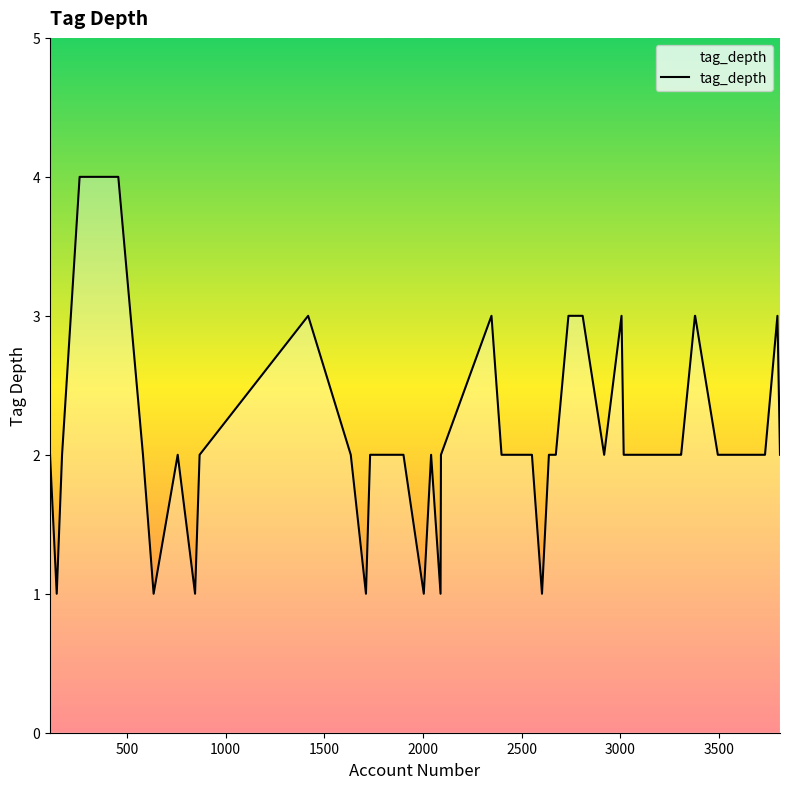

What is the difference between the maximum and minimum values?

3